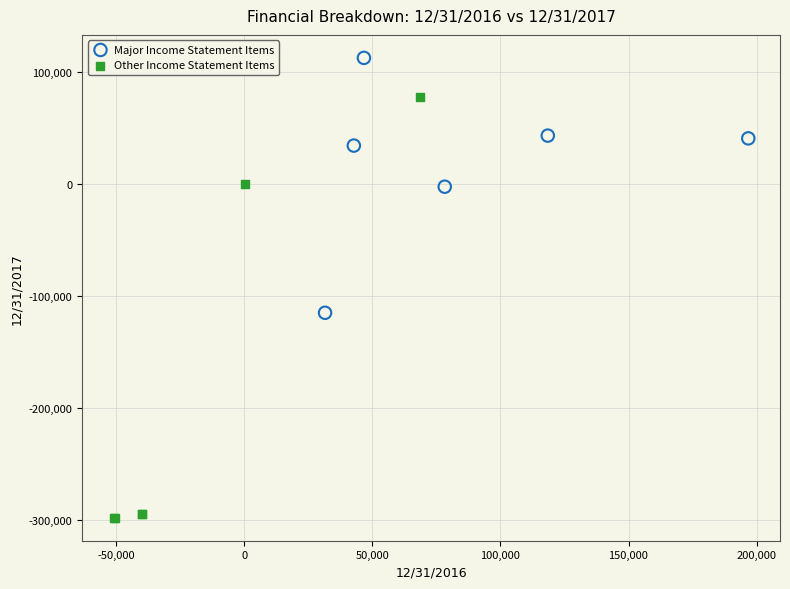

Which series contains the highest Y value?

Major Income Statement Items